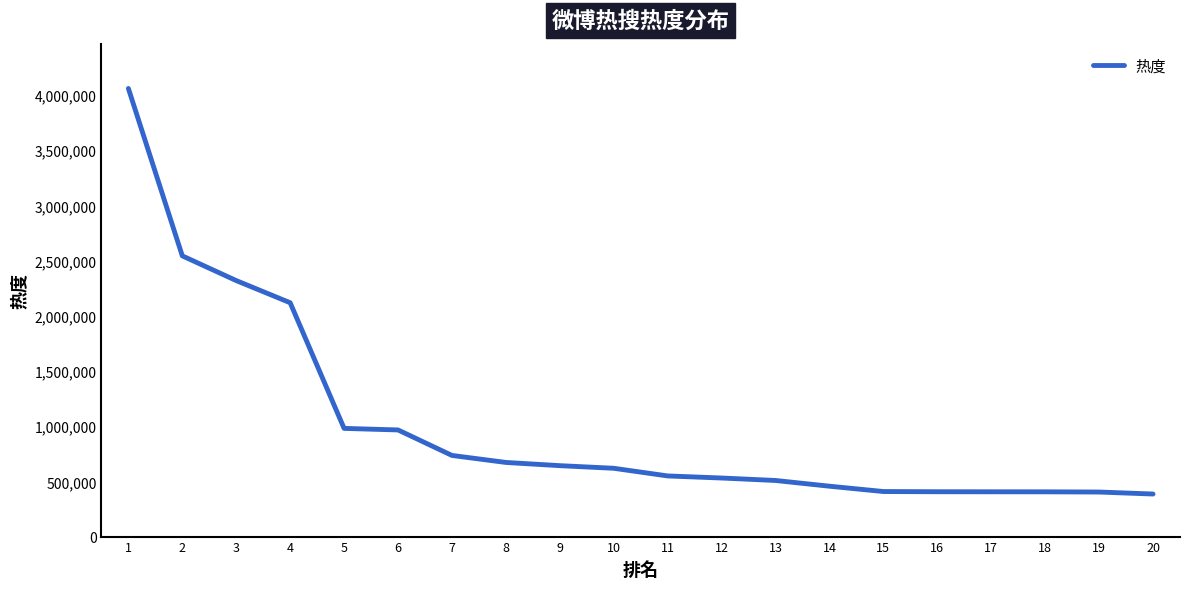

Read the value at 3, to the nearest 10.

2318790